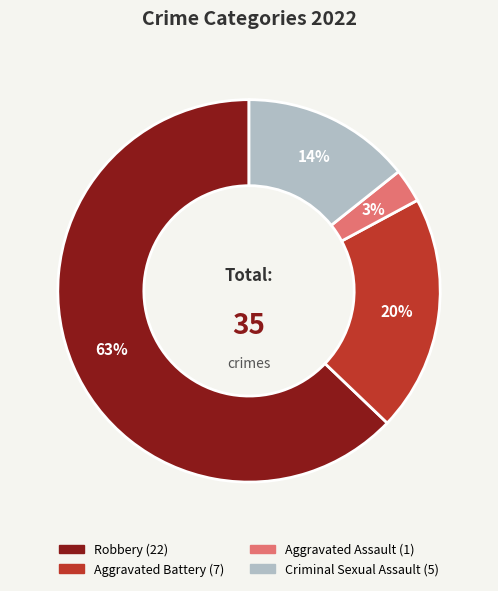

Does any single category account for the majority?

Yes